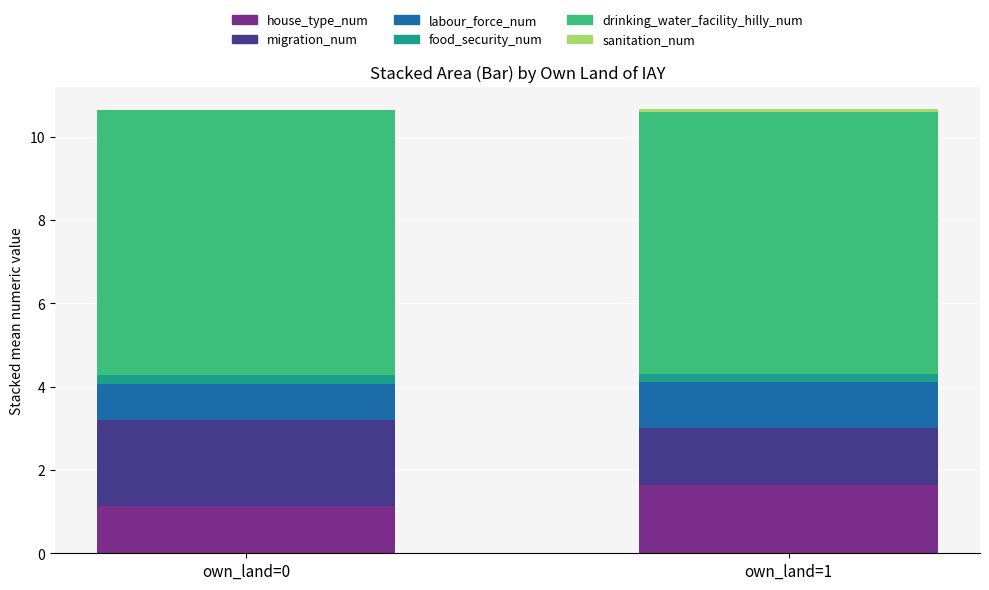

At which label does house_type_num reach its peak?

own_land=1